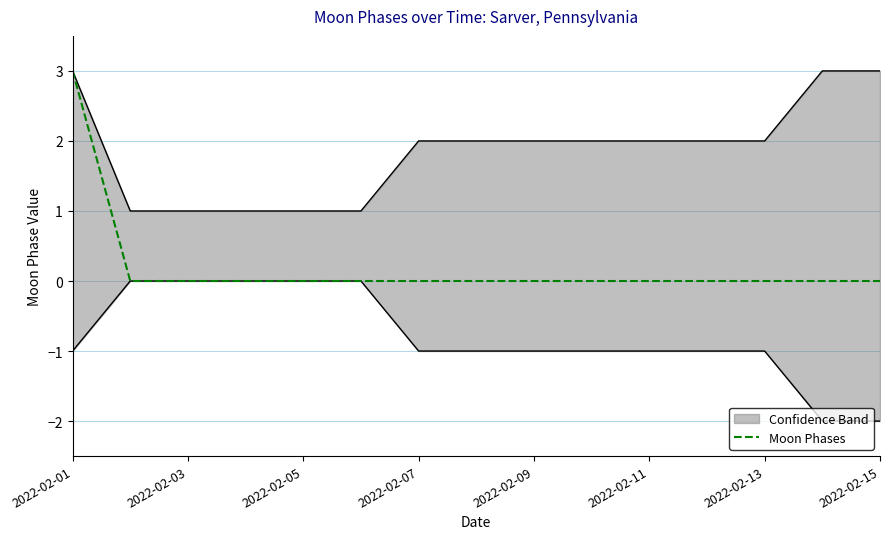

True or false: Moon Phases has a value of -2 at 2022-02-05.

False